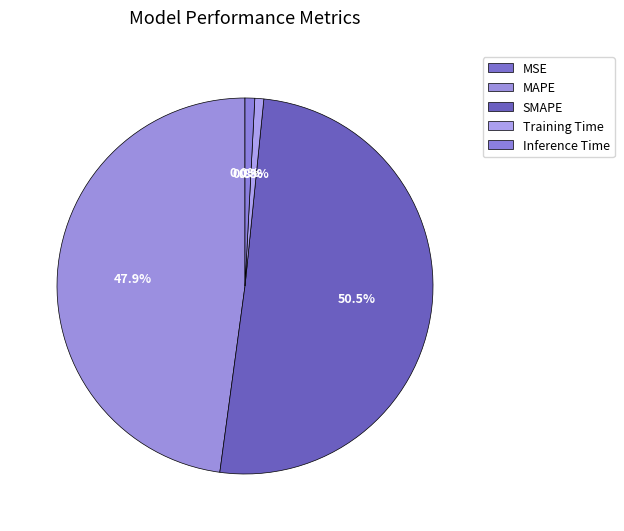

Is the sum of SMAPE and Training Time greater than half?

Yes